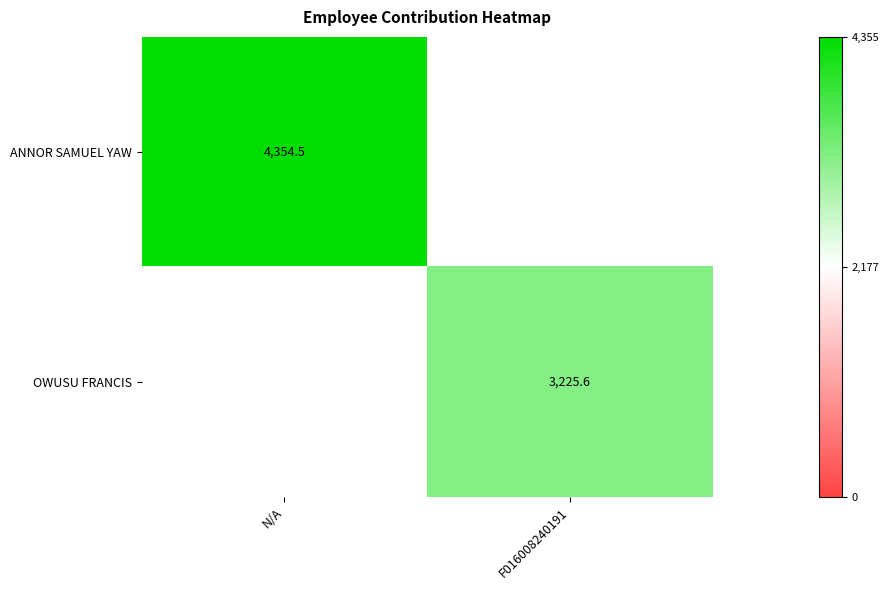

Is the value of OWUSU FRANCIS at F016008240191 greater than the value of ANNOR SAMUEL YAW at N/A?

No